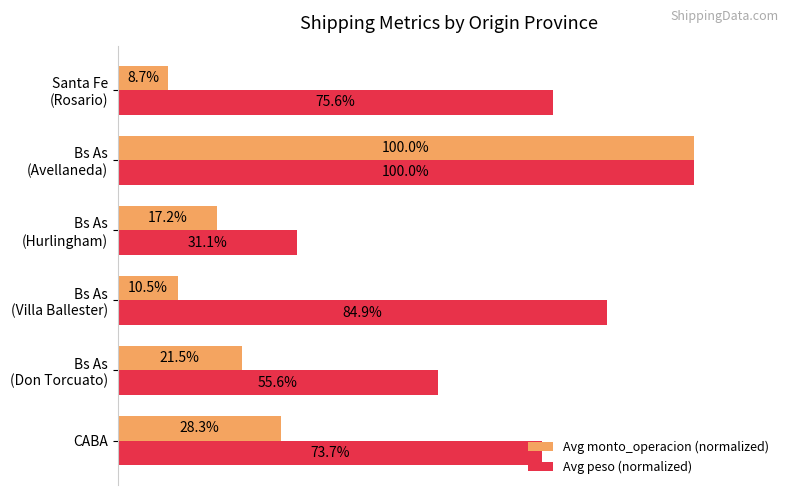

Which series has the largest total across all categories?

Avg peso (normalized)